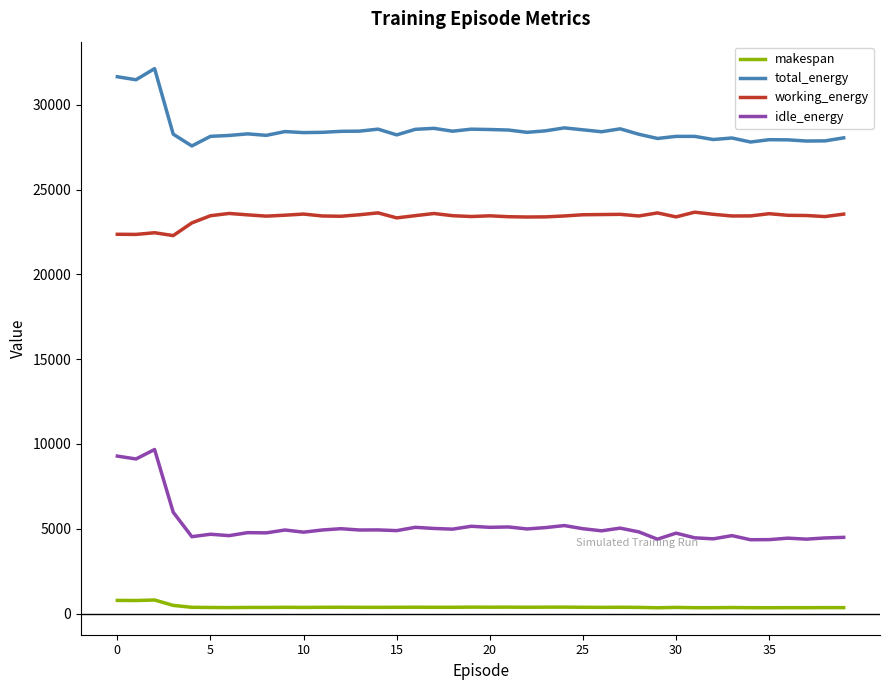

Which series has the widest spread of values?

idle_energy